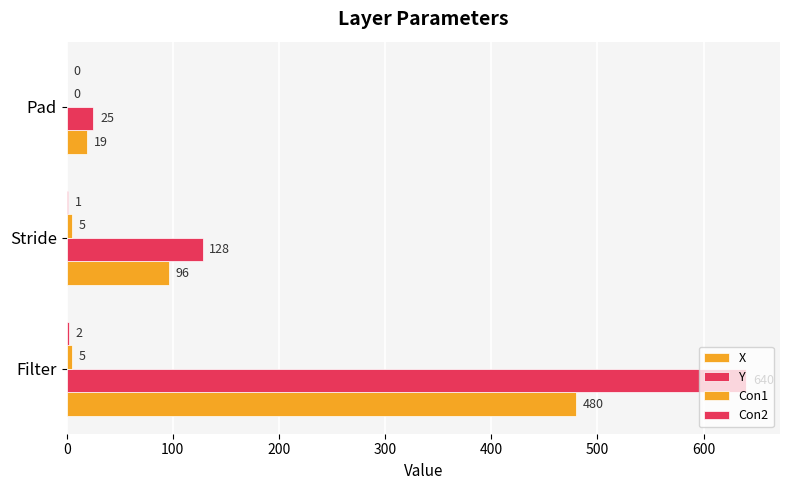

How many distinct data groups are displayed?

4